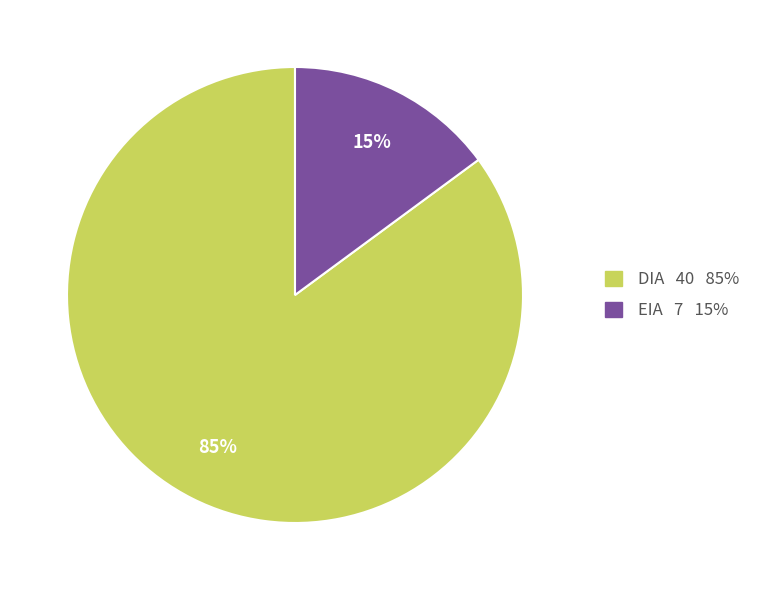

What is the majority slice?

DIA